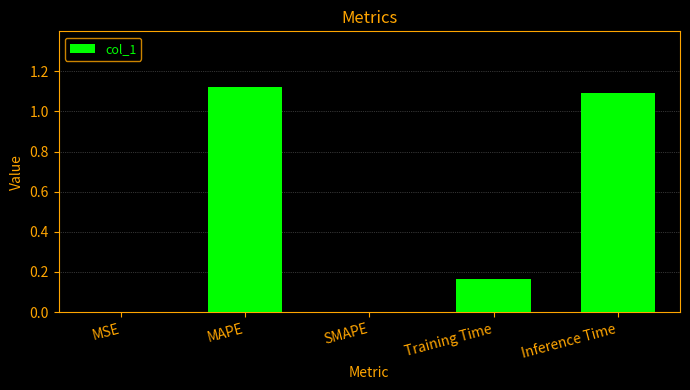

How many series are shown in this chart?

1